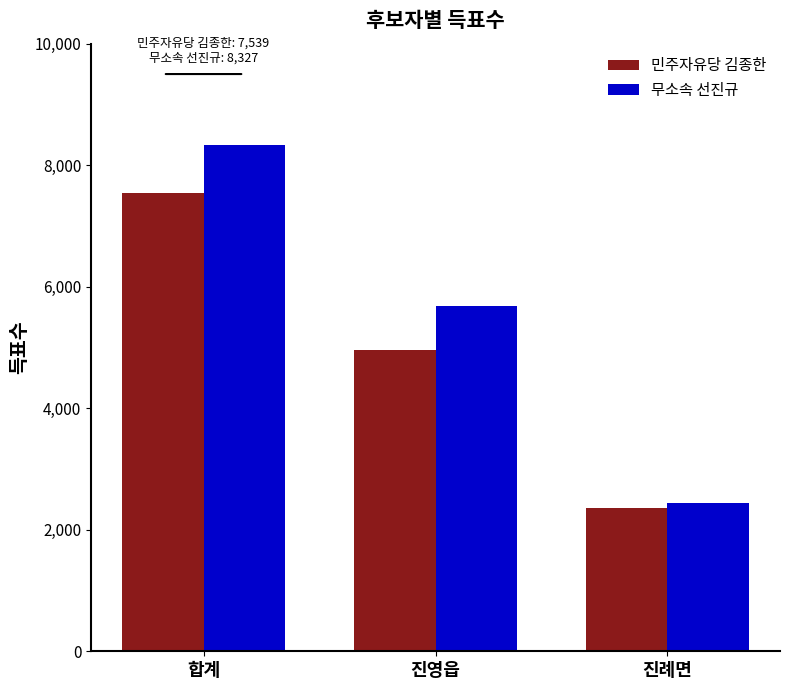

What is the sum of all 민주자유당 김종한 values?

14841